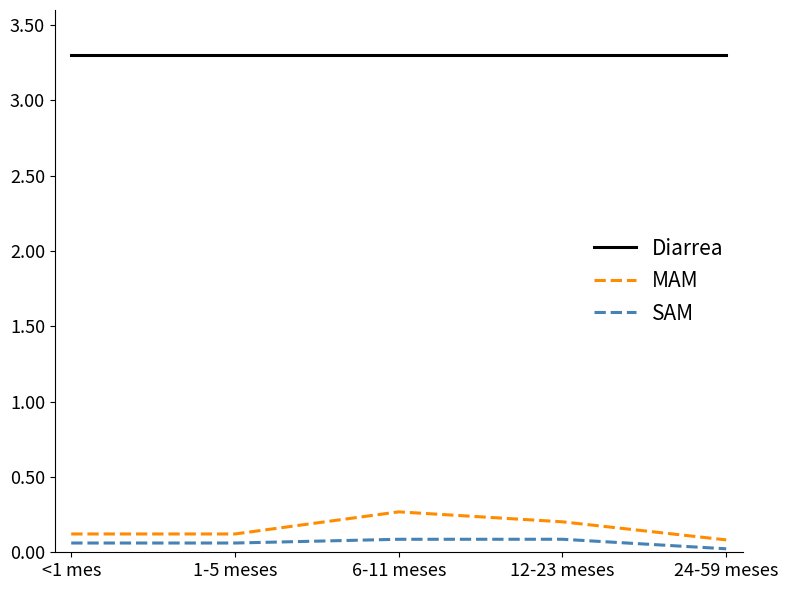

List the series in order of their peak value, lowest first.

SAM, MAM, Diarrea